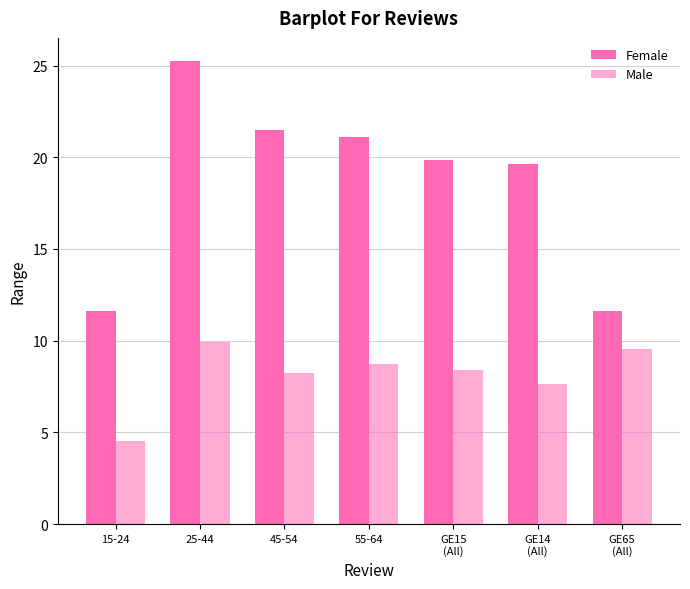

How many bars are there in each group?

2